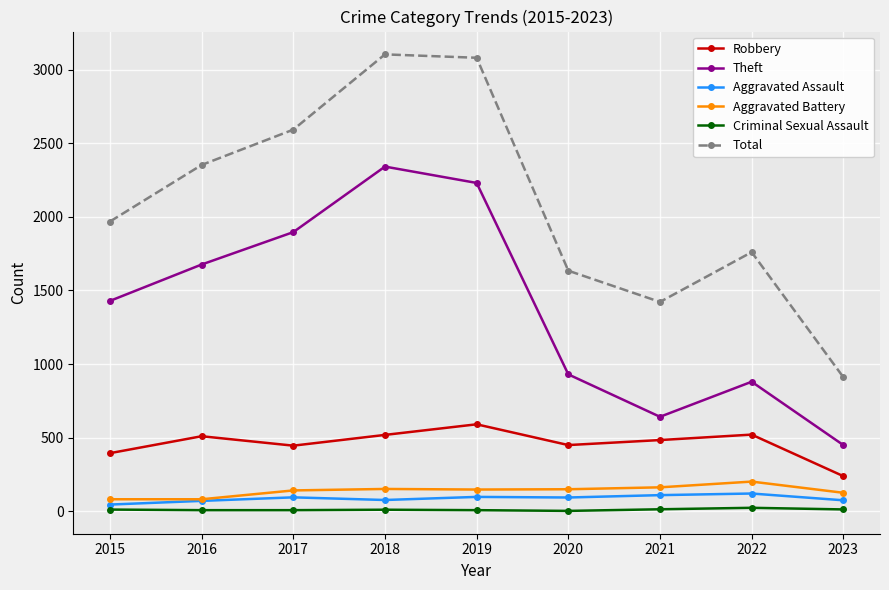

How many distinct data groups are displayed?

6